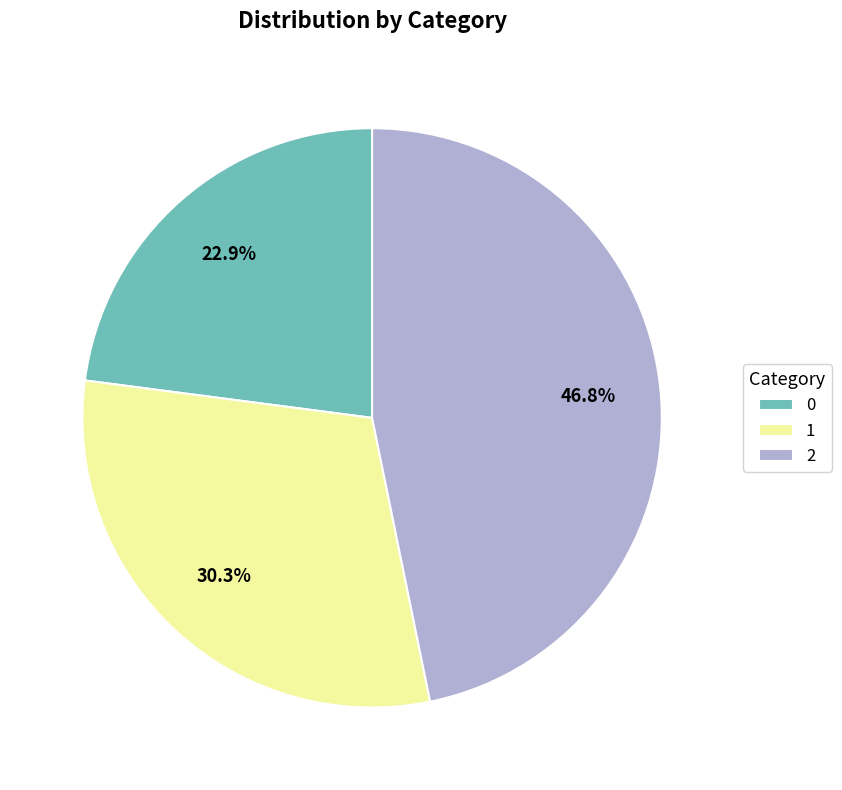

Rank the categories by value from highest to lowest.

2, 1, 0